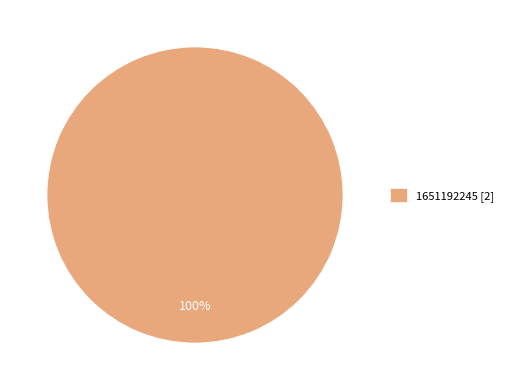

Is it true that 1651192245 [2] is 100% of the pie?

True